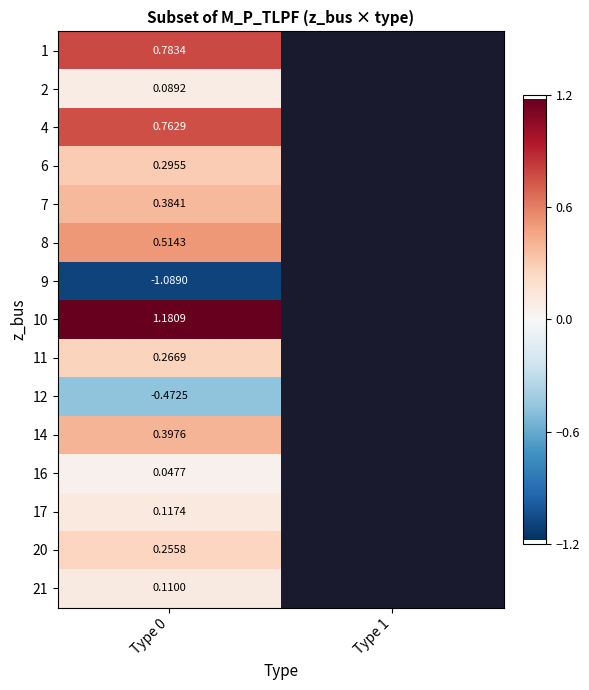

Is the value of 10 at Type 0 greater than the value of 17 at Type 0?

Yes